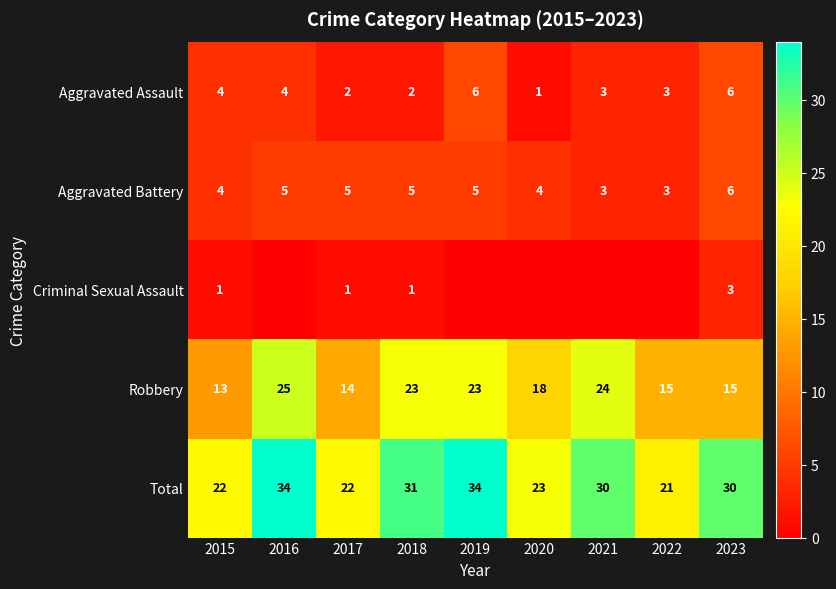

How many data points in Total are less than 30?

4